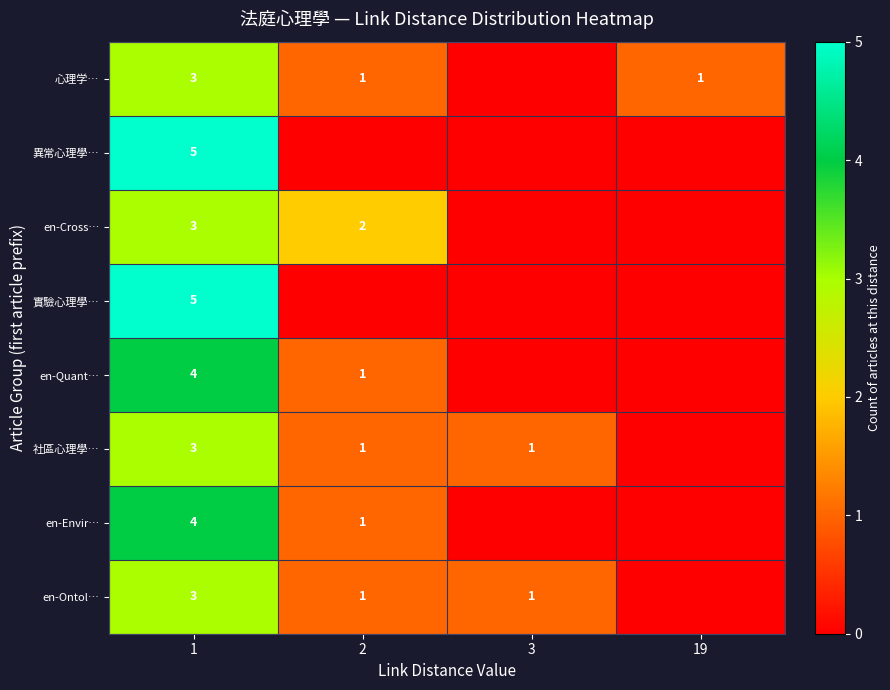

What is the sum of the en-Cross… values at 2 and 1?

5